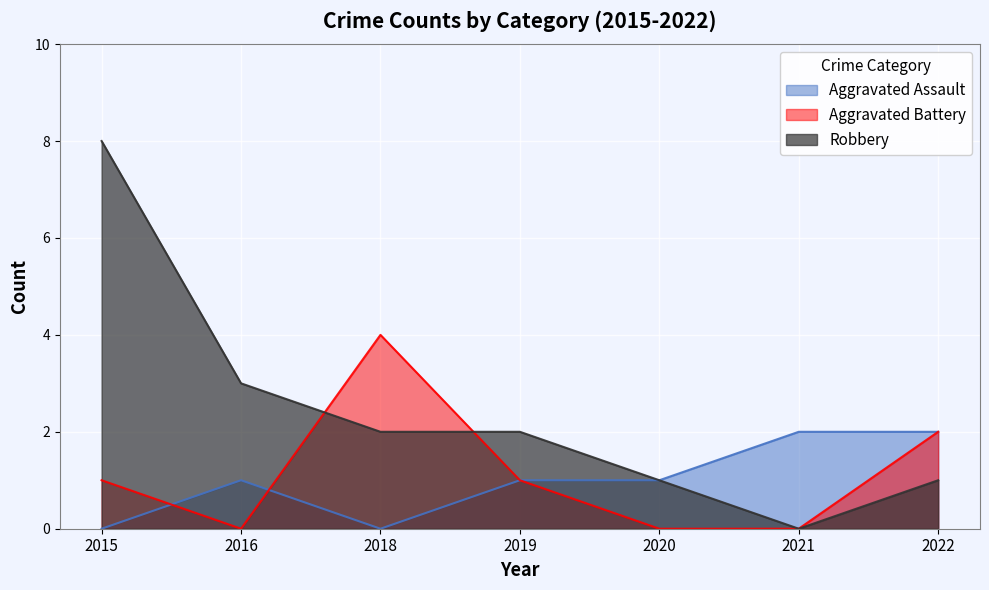

How many values in the Aggravated Battery series exceed 1?

2